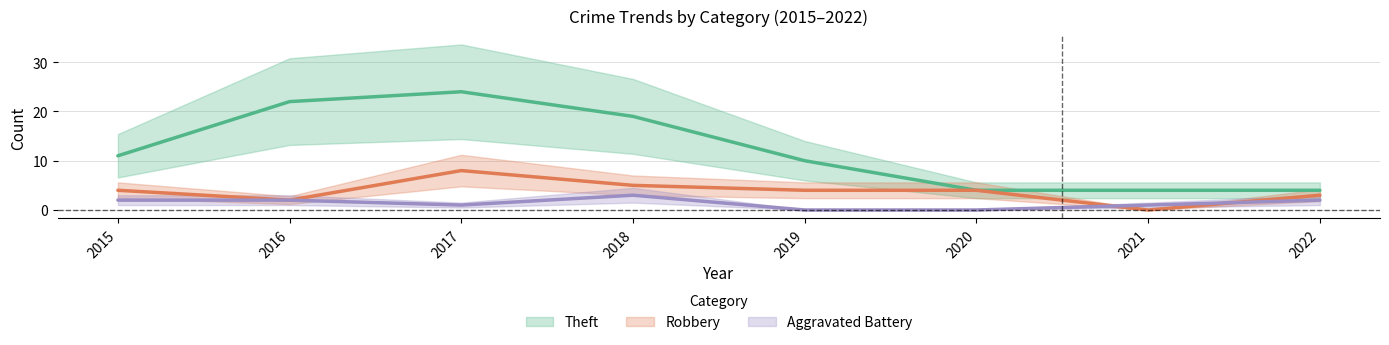

Does the chart have visible grid lines?

Yes